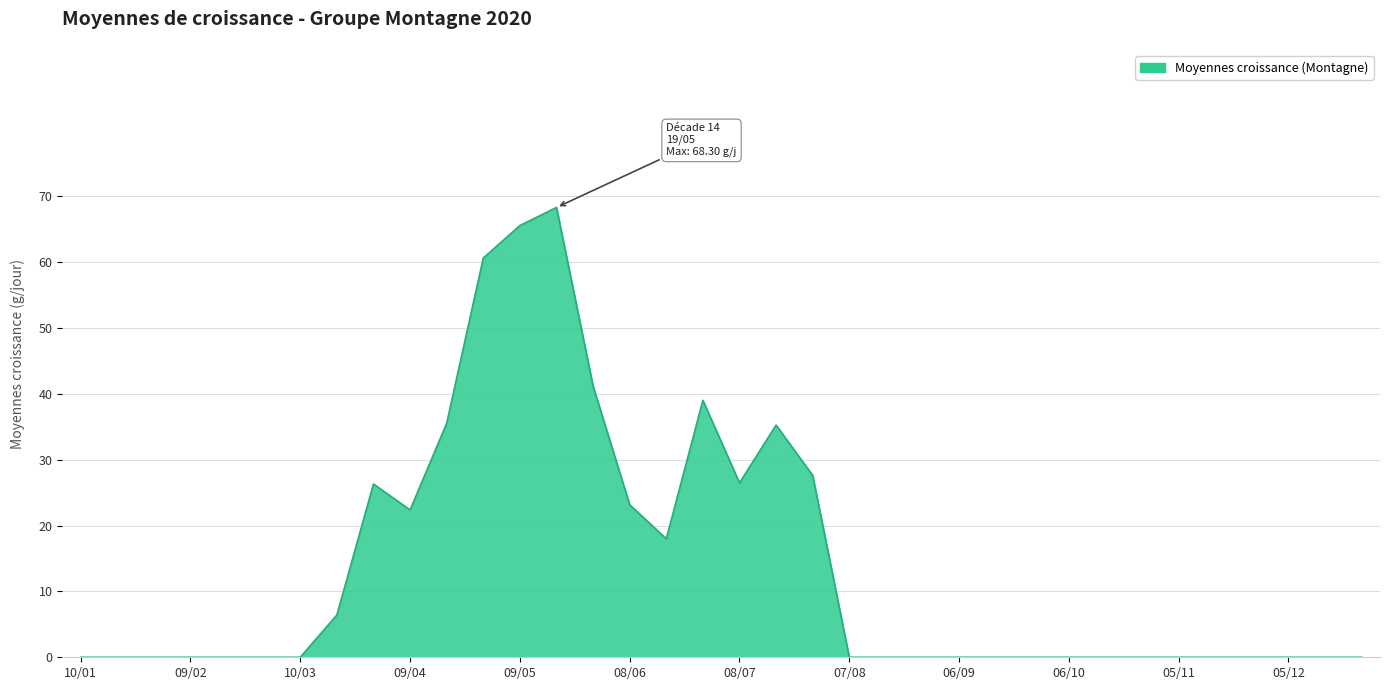

How many lines are shown in the chart?

1